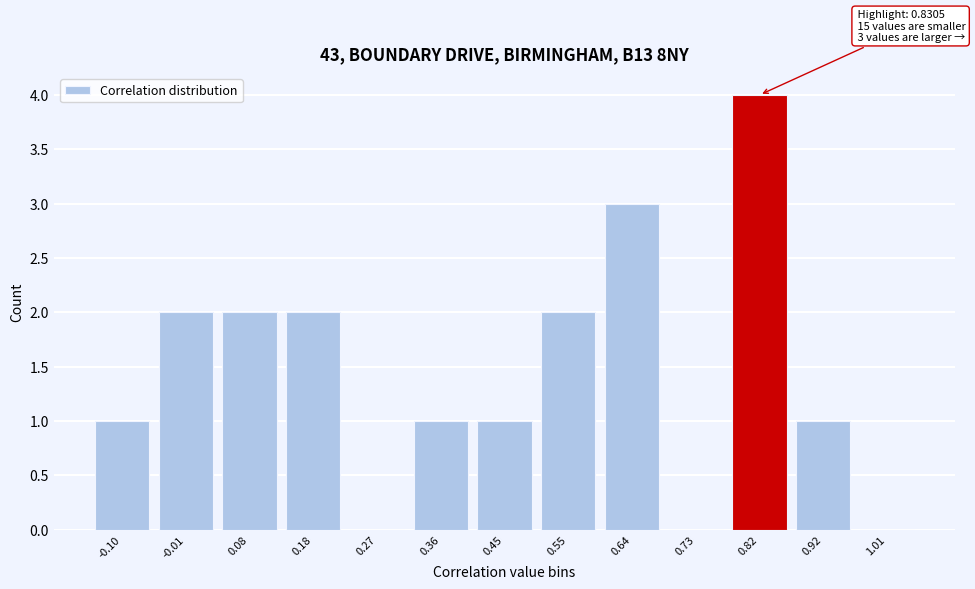

Reading left to right, what are all the values shown in this chart?

-0.10=1	-0.01=2	0.08=2	0.18=2	0.27=0	0.36=1	0.45=1	0.55=2	0.64=3	0.73=0	0.82=4	0.92=1	1.01=0